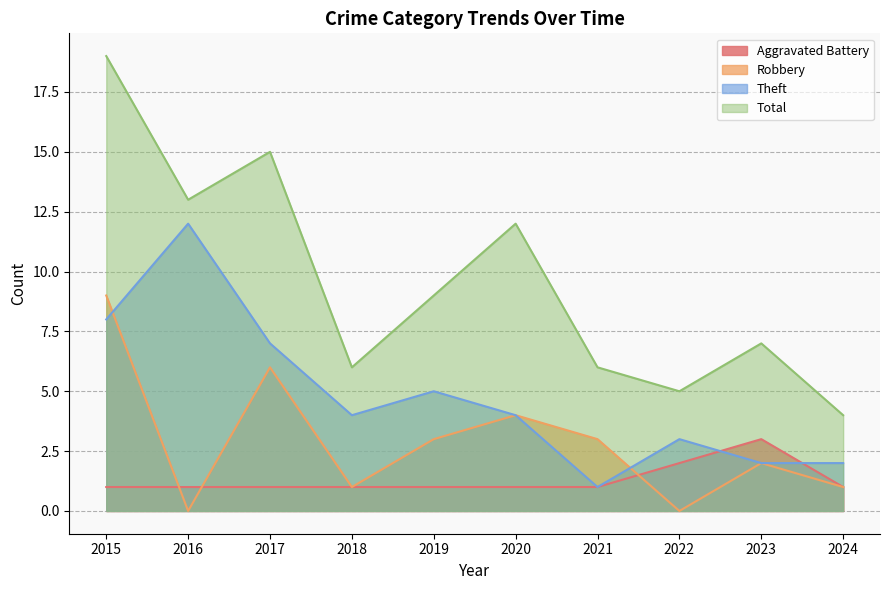

Does the chart have visible grid lines?

Yes